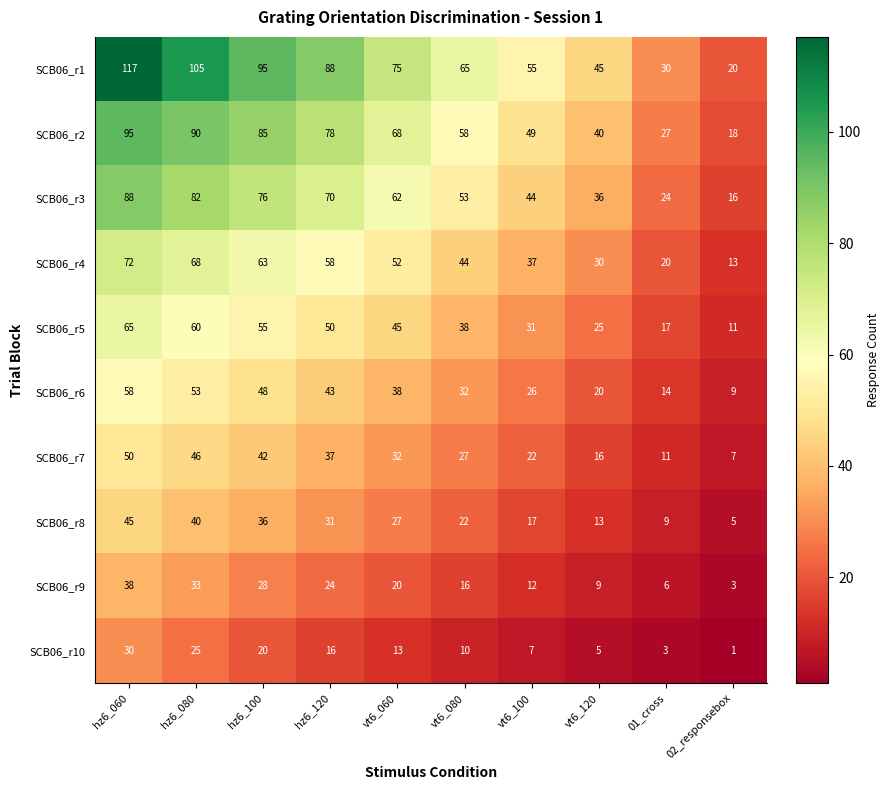

What is the difference between the second highest and minimum values in the SCB06_r8 series?

35